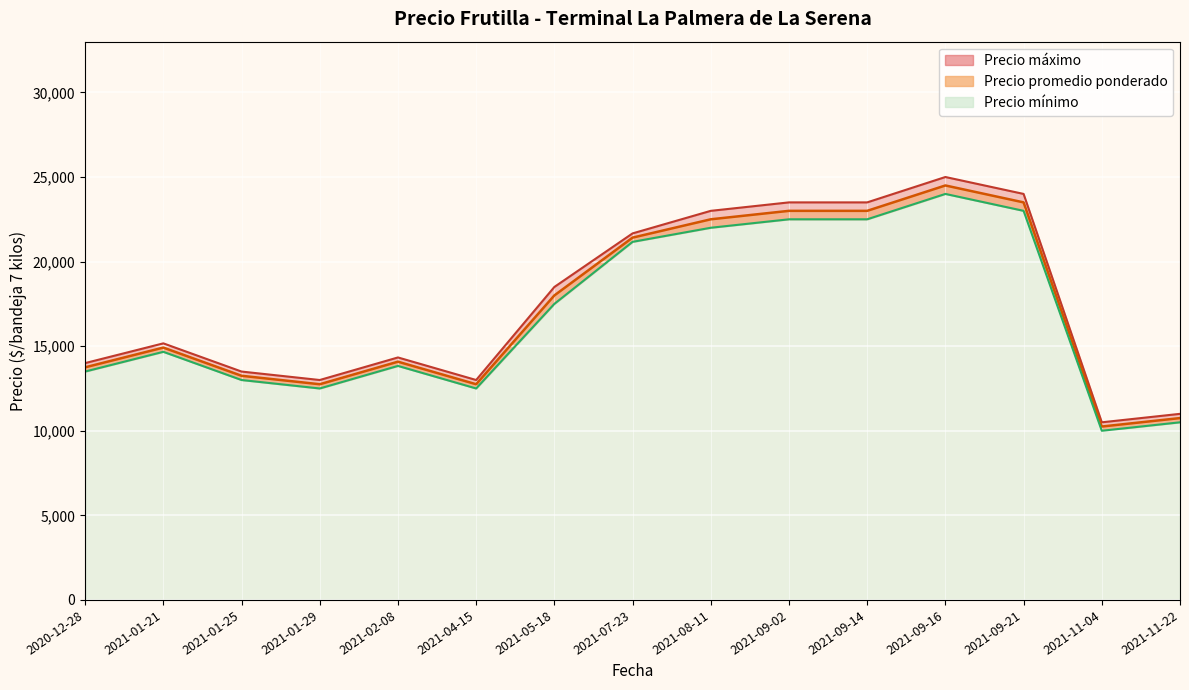

List the series in order of their overall mean, highest first.

Precio maximo, Precio promedio ponderado, Precio minimo